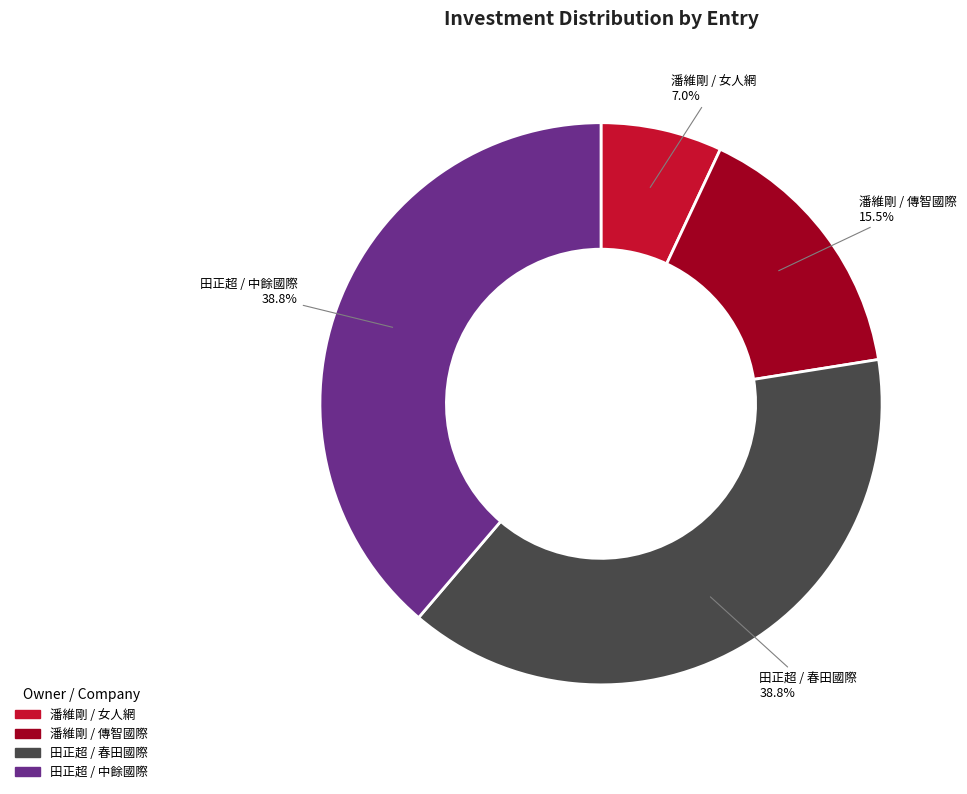

Does 潘維剛 / 傳智國際 represent more than half of the total?

No